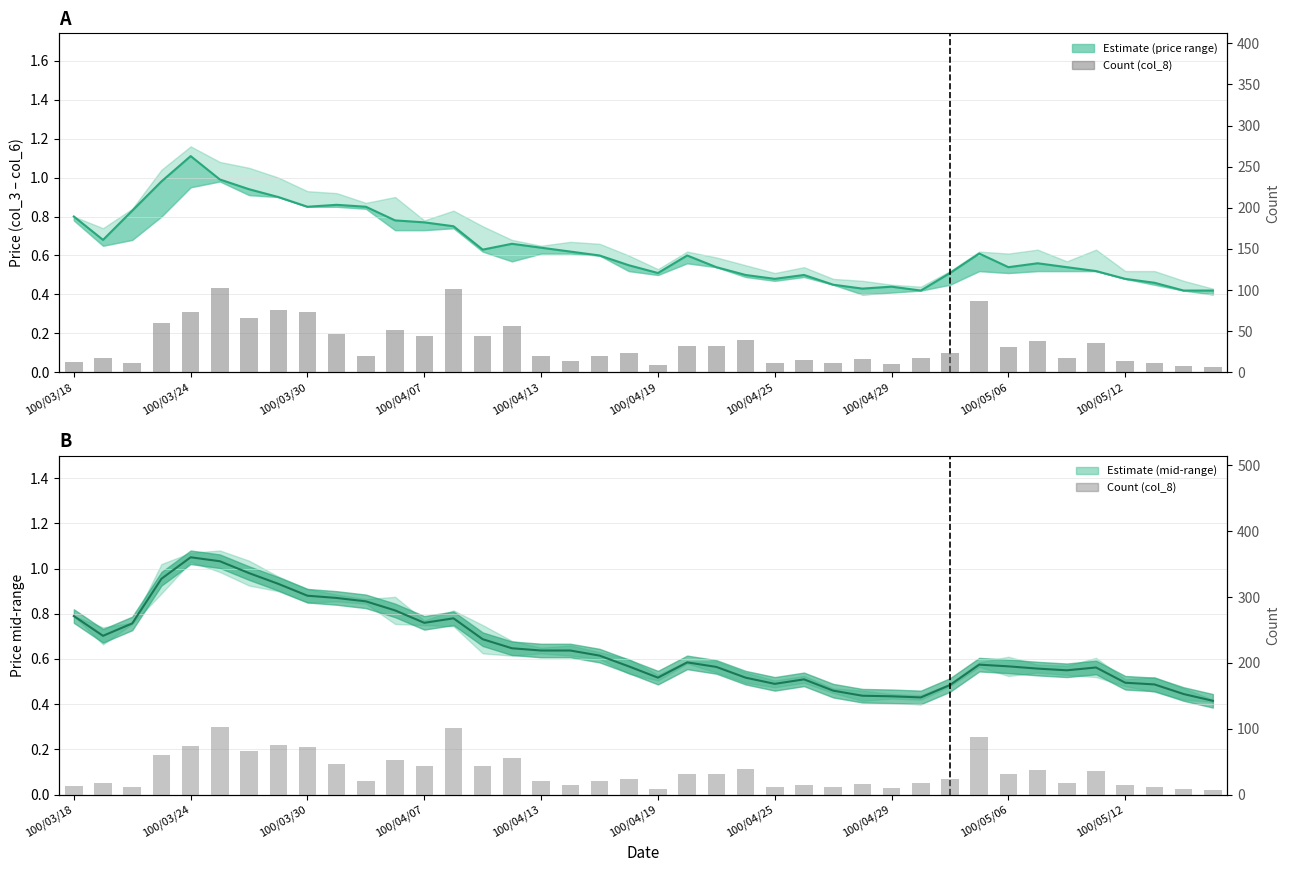

The Center line series shows 0.7 at 14. True or false?

True